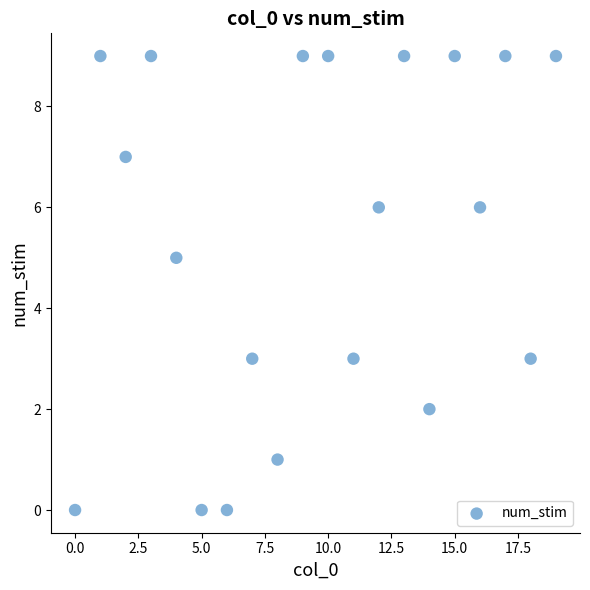

What is the range of Y values (max minus min)?

9